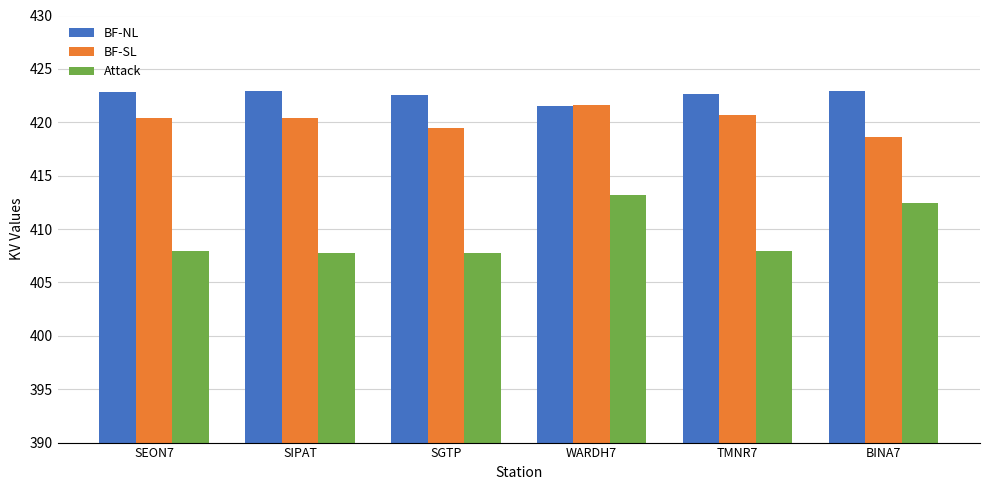

Rank the series by their average value, from highest to lowest.

BF-NL, BF-SL, Attack